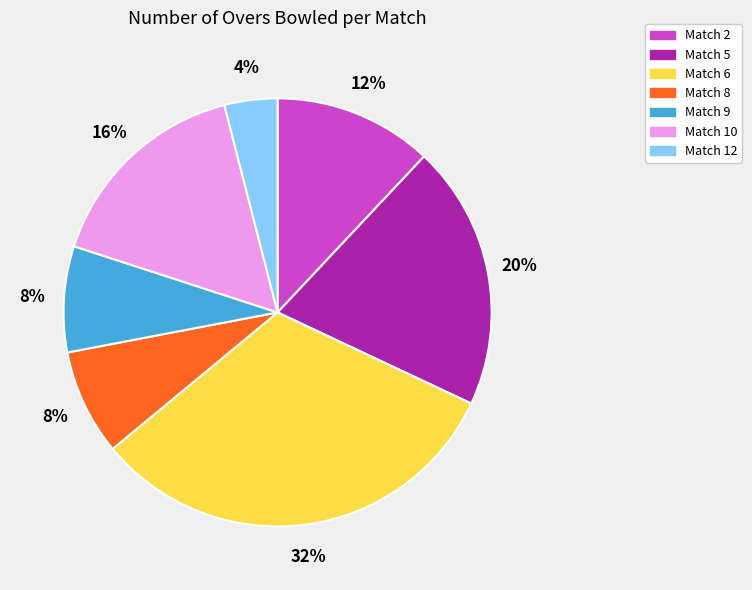

The Match 2 slice represents 12% of the pie. True or false?

True